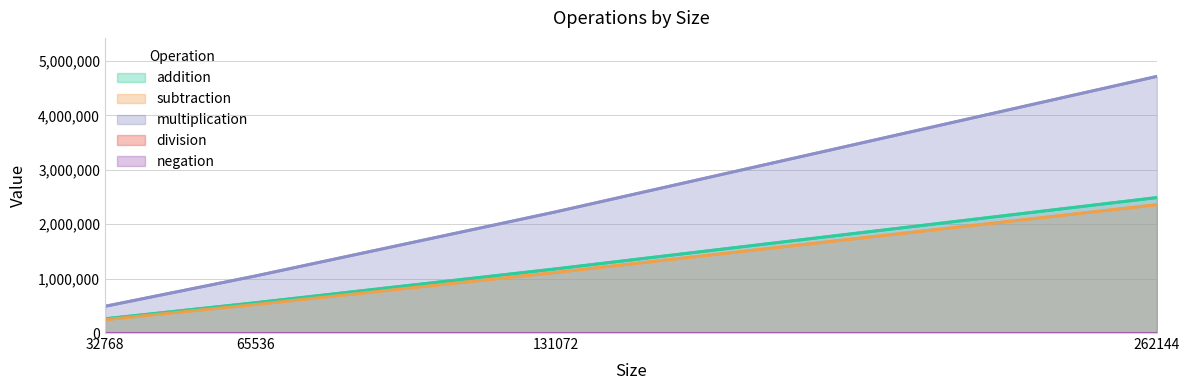

At which category is the sum across all series the highest?

262144